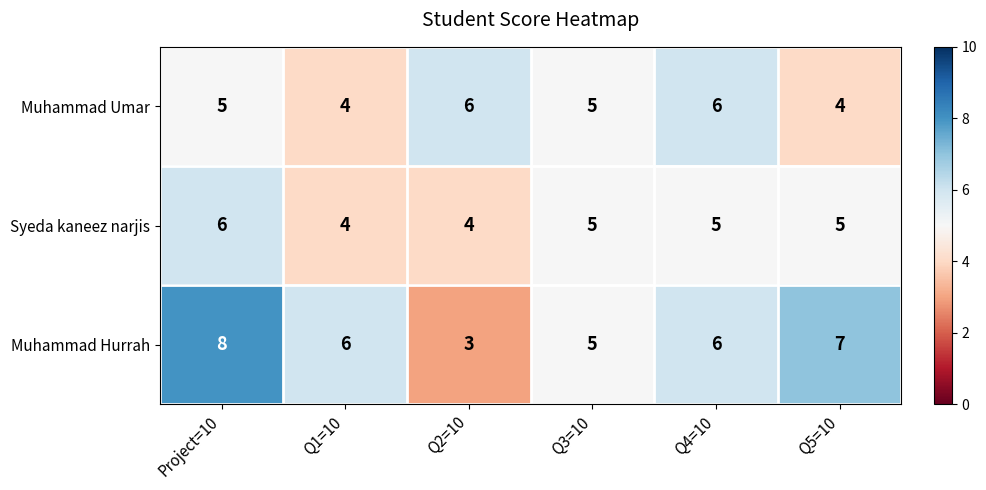

How many values in the Muhammad Hurrah series are below 6?

2